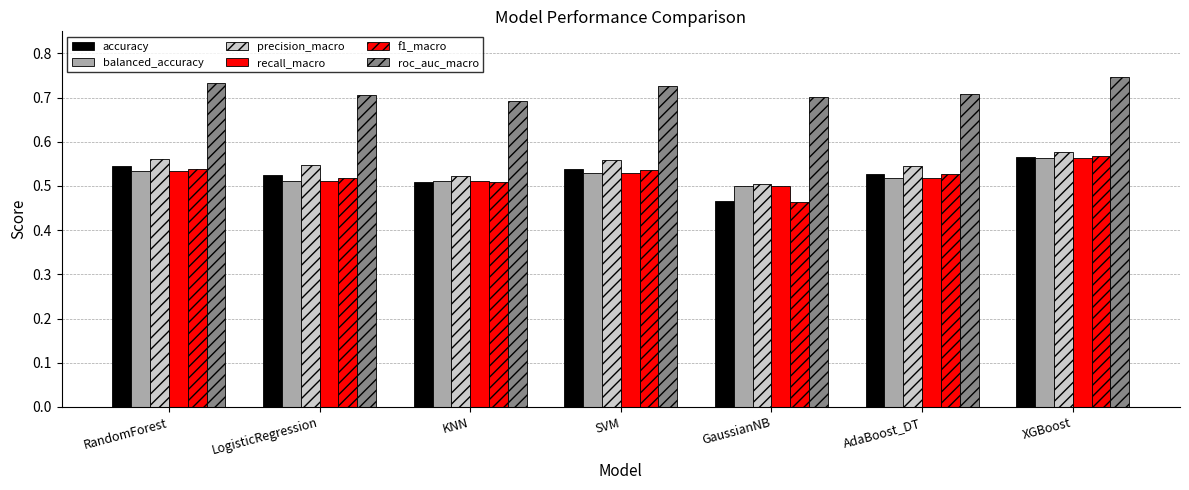

Reading left to right, what are all the values shown in this chart?

accuracy: RandomForest=0.5	LogisticRegression=0.5	KNN=0.5	SVM=0.5	GaussianNB=0.5	AdaBoost_DT=0.5	XGBoost=0.6
balanced_accuracy: RandomForest=0.5	LogisticRegression=0.5	KNN=0.5	SVM=0.5	GaussianNB=0.5	AdaBoost_DT=0.5	XGBoost=0.6
precision_macro: RandomForest=0.6	LogisticRegression=0.5	KNN=0.5	SVM=0.6	GaussianNB=0.5	AdaBoost_DT=0.5	XGBoost=0.6
recall_macro: RandomForest=0.5	LogisticRegression=0.5	KNN=0.5	SVM=0.5	GaussianNB=0.5	AdaBoost_DT=0.5	XGBoost=0.6
f1_macro: RandomForest=0.5	LogisticRegression=0.5	KNN=0.5	SVM=0.5	GaussianNB=0.5	AdaBoost_DT=0.5	XGBoost=0.6
roc_auc_macro: RandomForest=0.7	LogisticRegression=0.7	KNN=0.7	SVM=0.7	GaussianNB=0.7	AdaBoost_DT=0.7	XGBoost=0.7